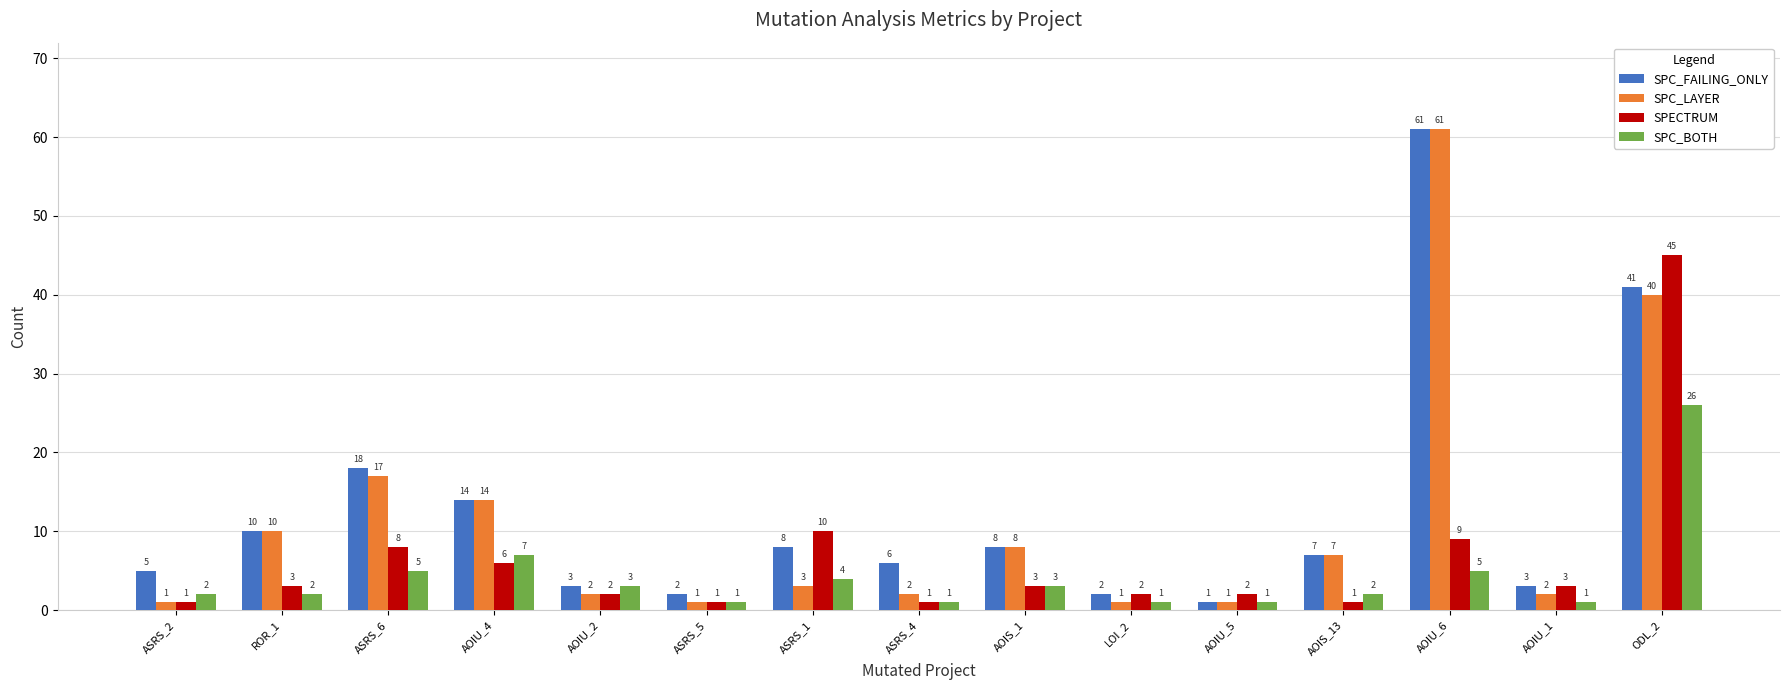

Where does the SPC_LAYER series first go above 3?

ROR_1